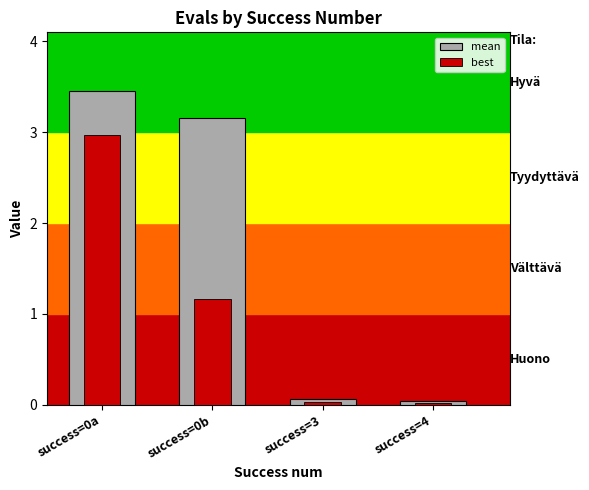

How many data points in best are less than 1?

2